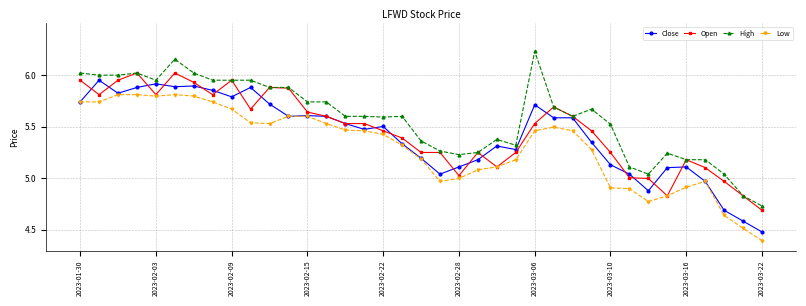

Which series has the largest range (max minus min)?

High